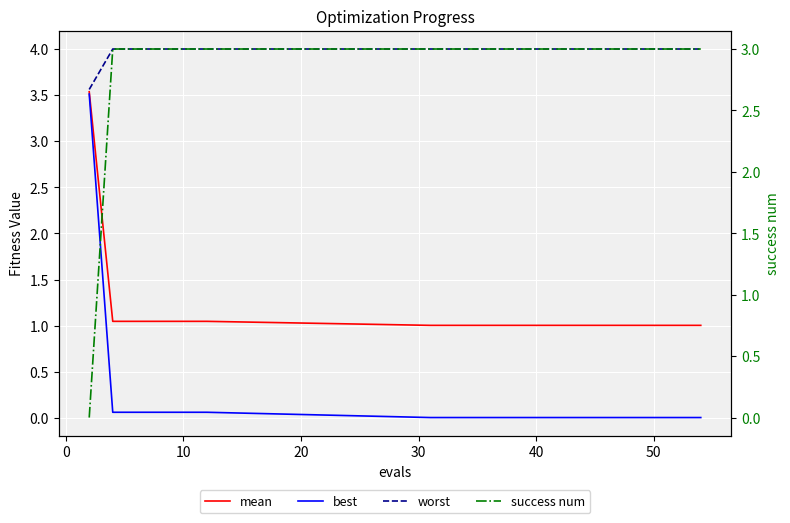

At which label does best reach its minimum?

50